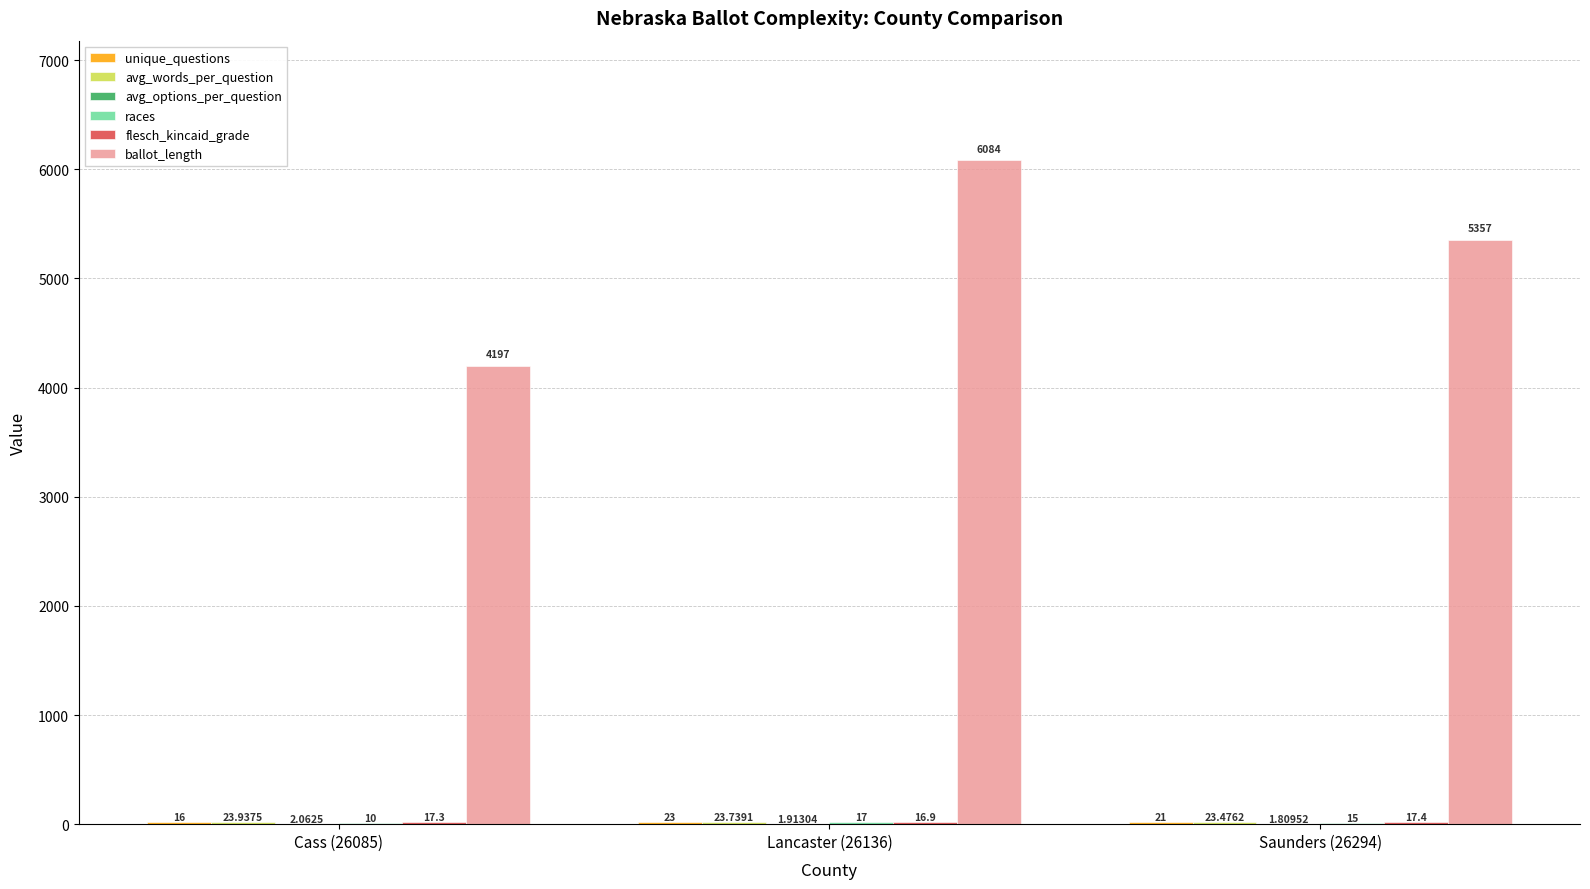

Which series has the largest total across all categories?

ballot_length